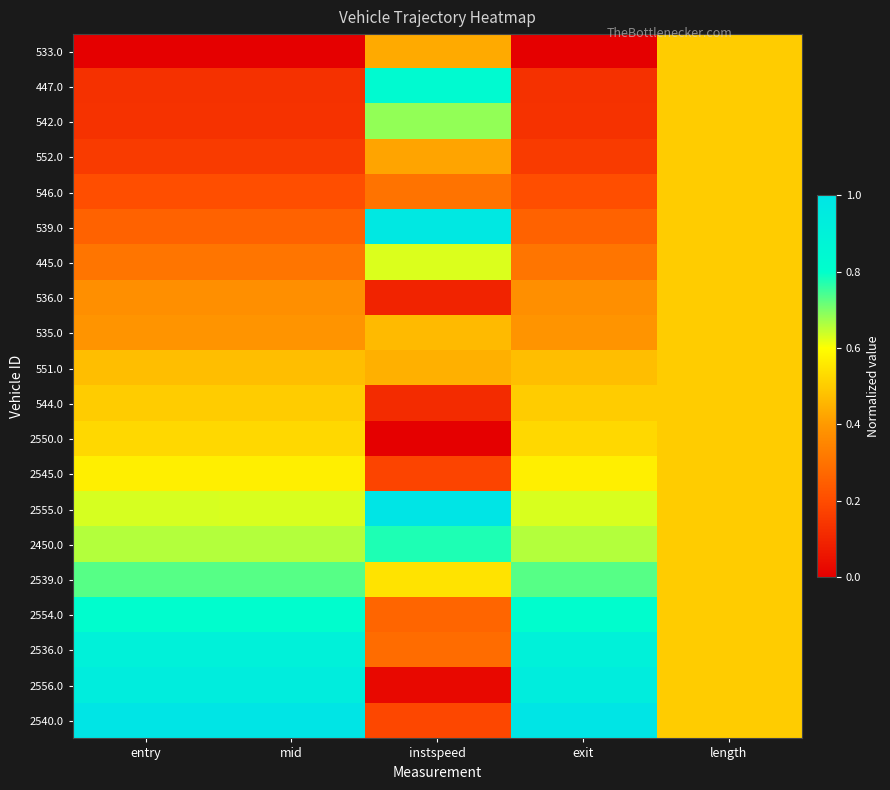

Which category has the highest value across all series?

instspeed